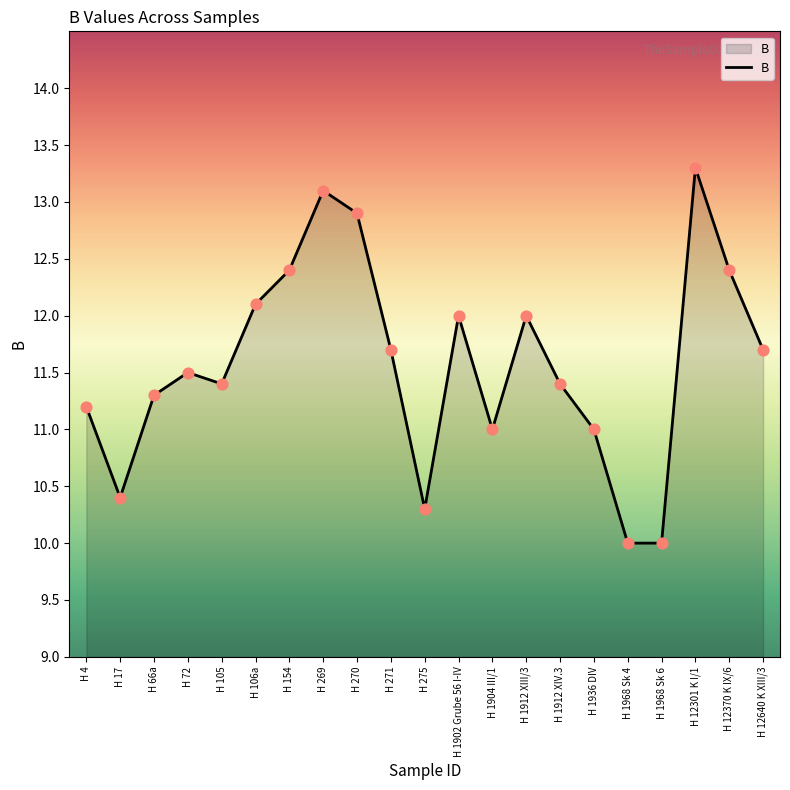

Approximately how many times larger is the value at H 1912 XIV.3 compared to H 154?

0.9